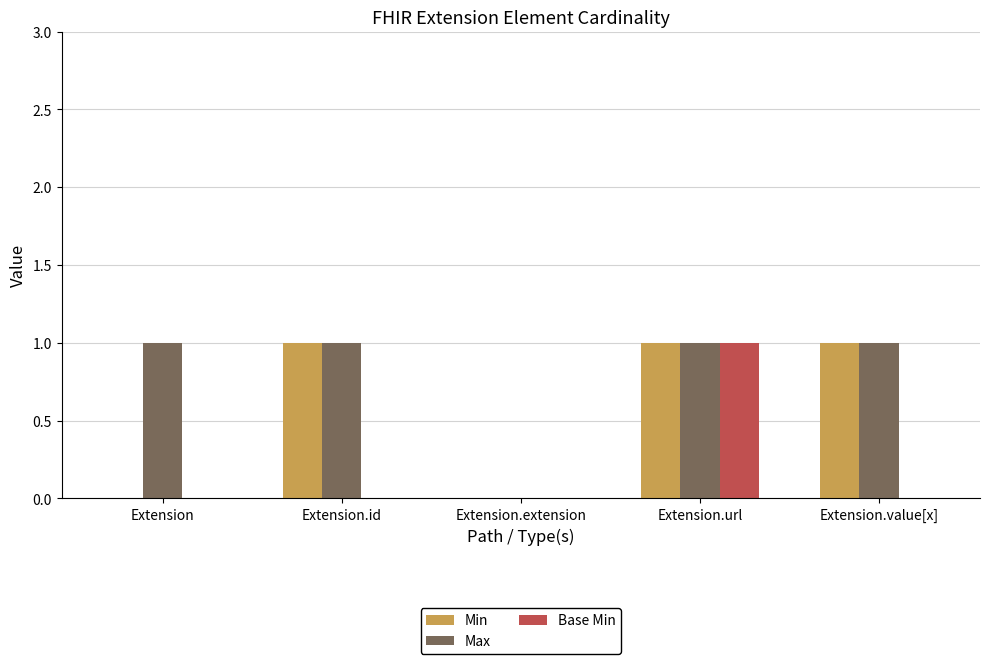

True or false: Min has a value of 2 at Extension.id.

False